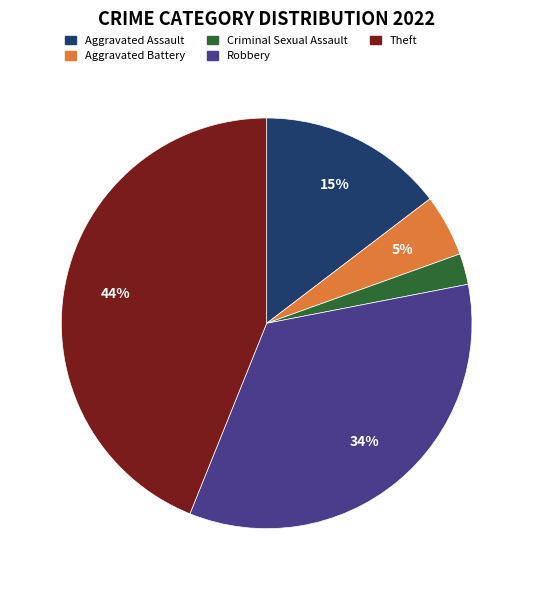

Rank the categories by value from highest to lowest.

Theft, Robbery, Aggravated Assault, Aggravated Battery, Criminal Sexual Assault